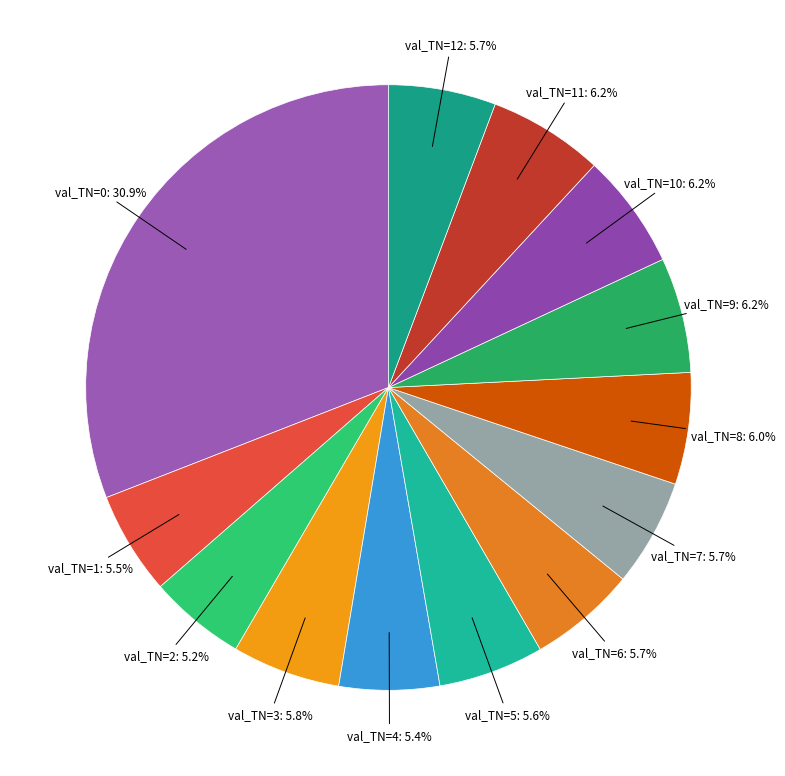

Count the number of slices in the pie.

13